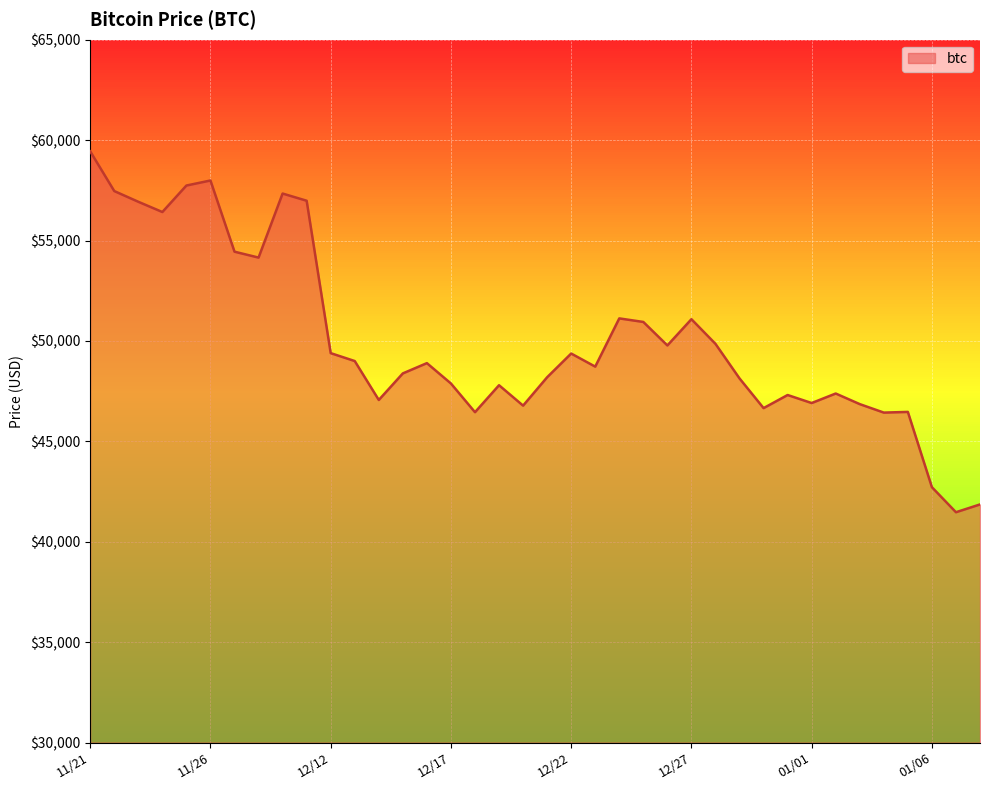

What is the difference between the maximum and minimum values?

17970